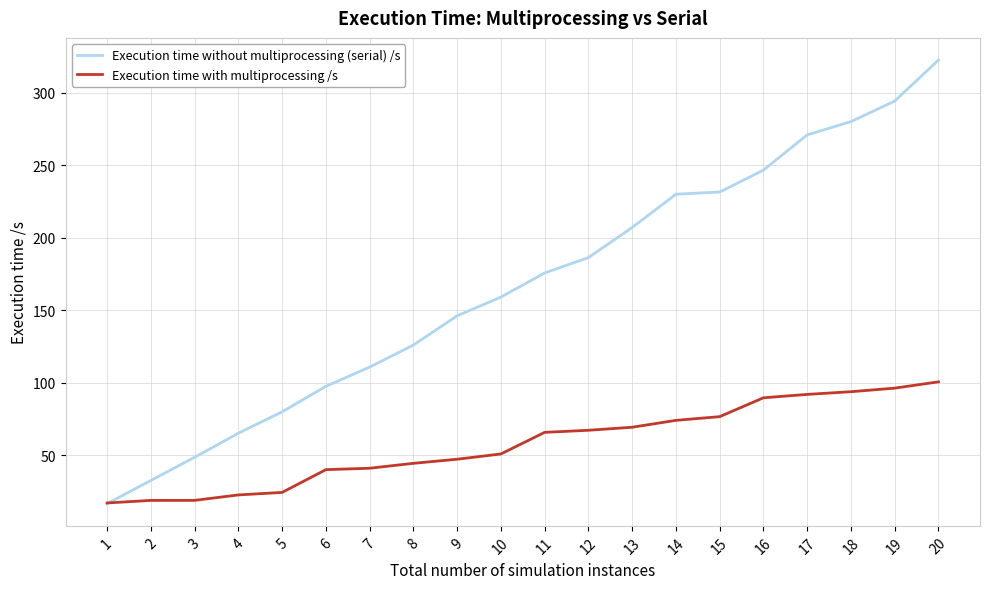

What is the maximum value for Execution time without multiprocessing (serial) /s?

322.4